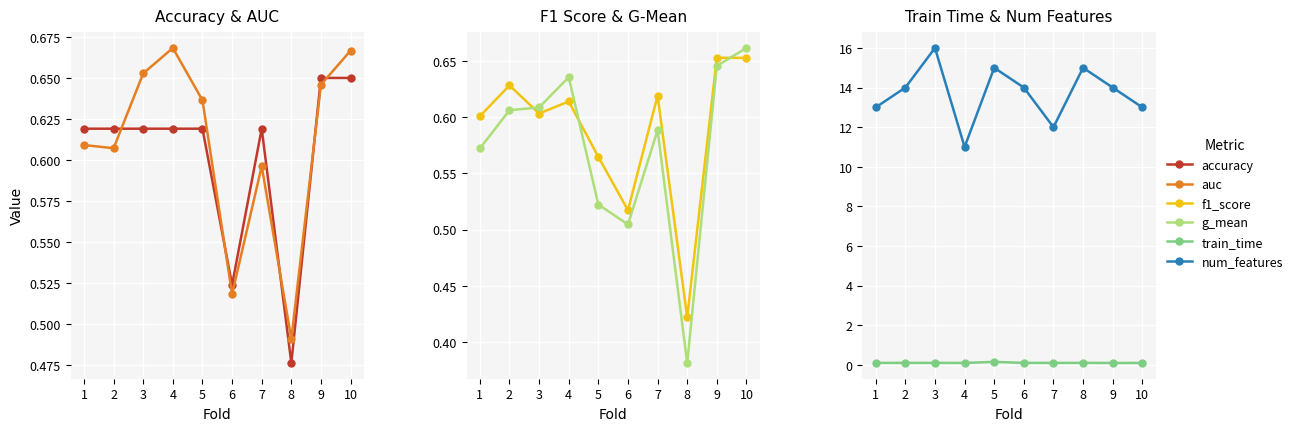

What is the difference between the second highest and second lowest values in the f1_score series?

0.1